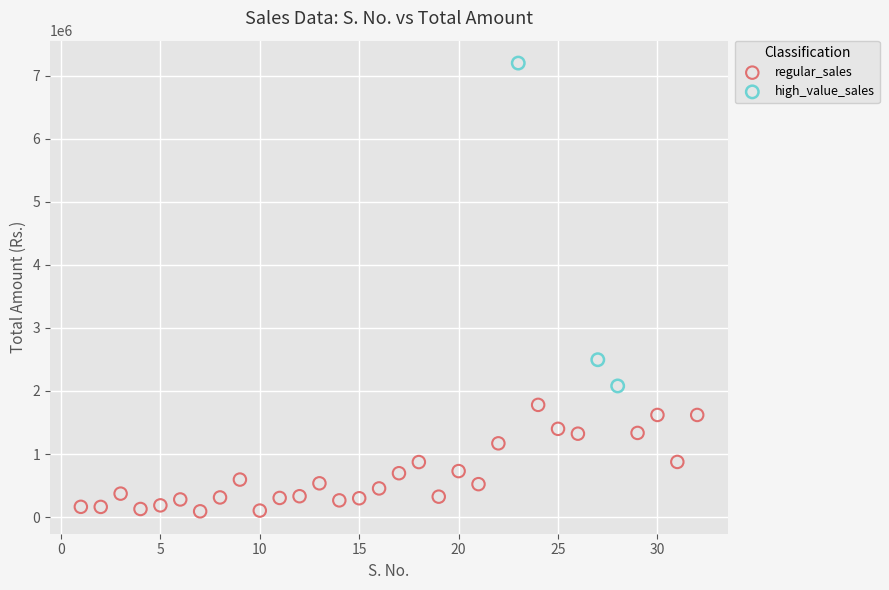

Which series contains the lowest Y value?

regular_sales